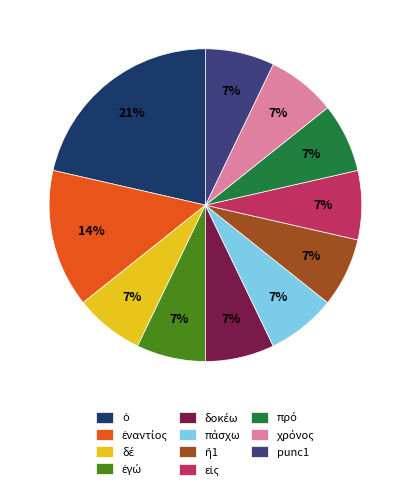

The punc1 slice represents 7% of the pie. True or false?

True